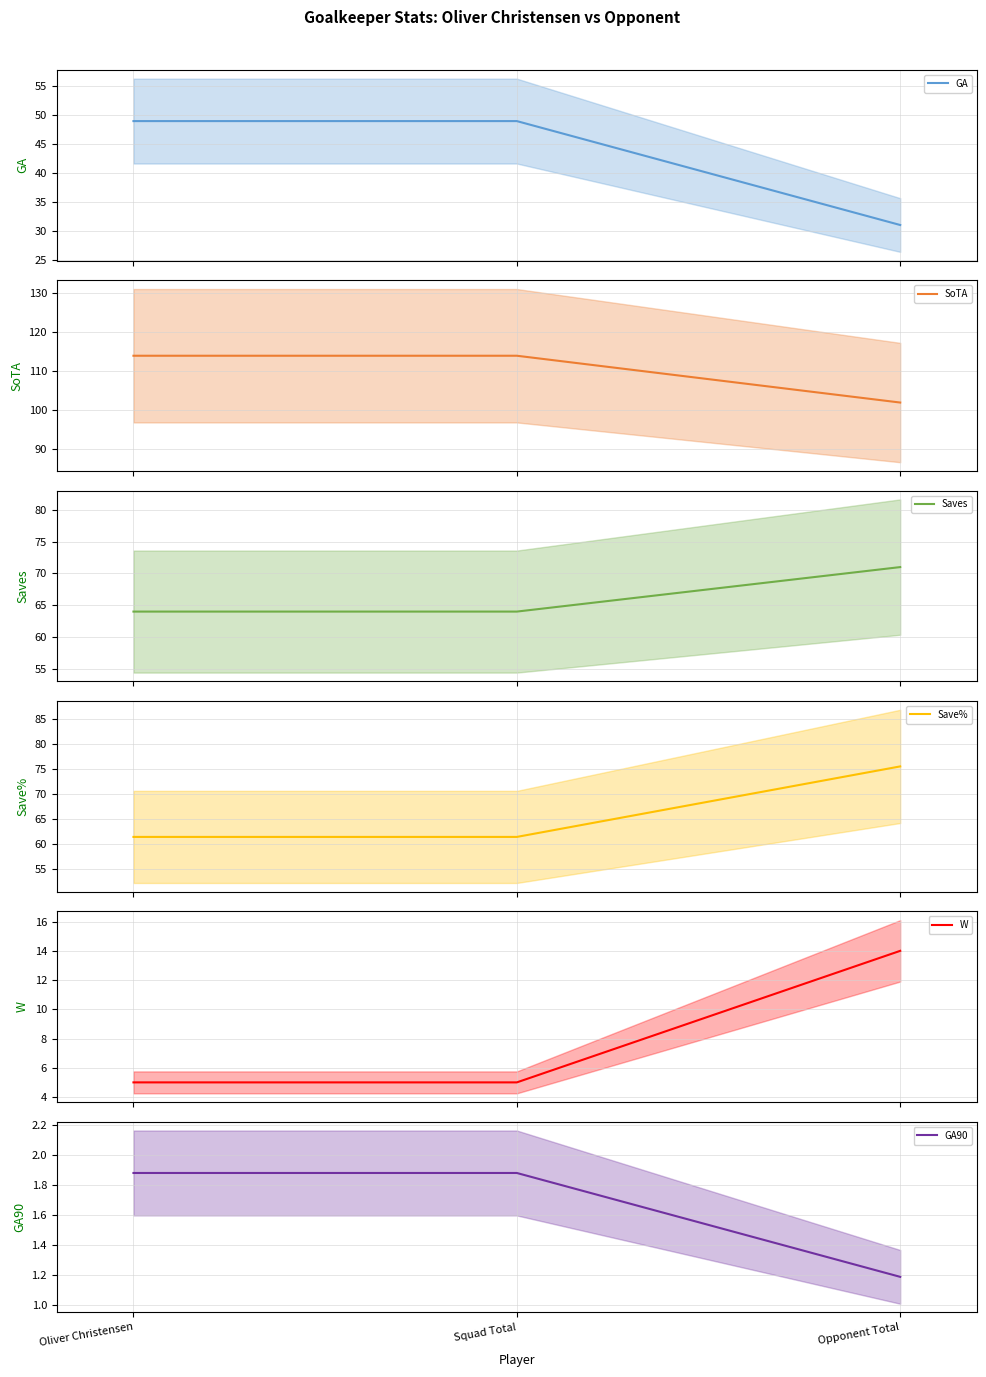

What value does the Saves series have at Squad Total?

64.0